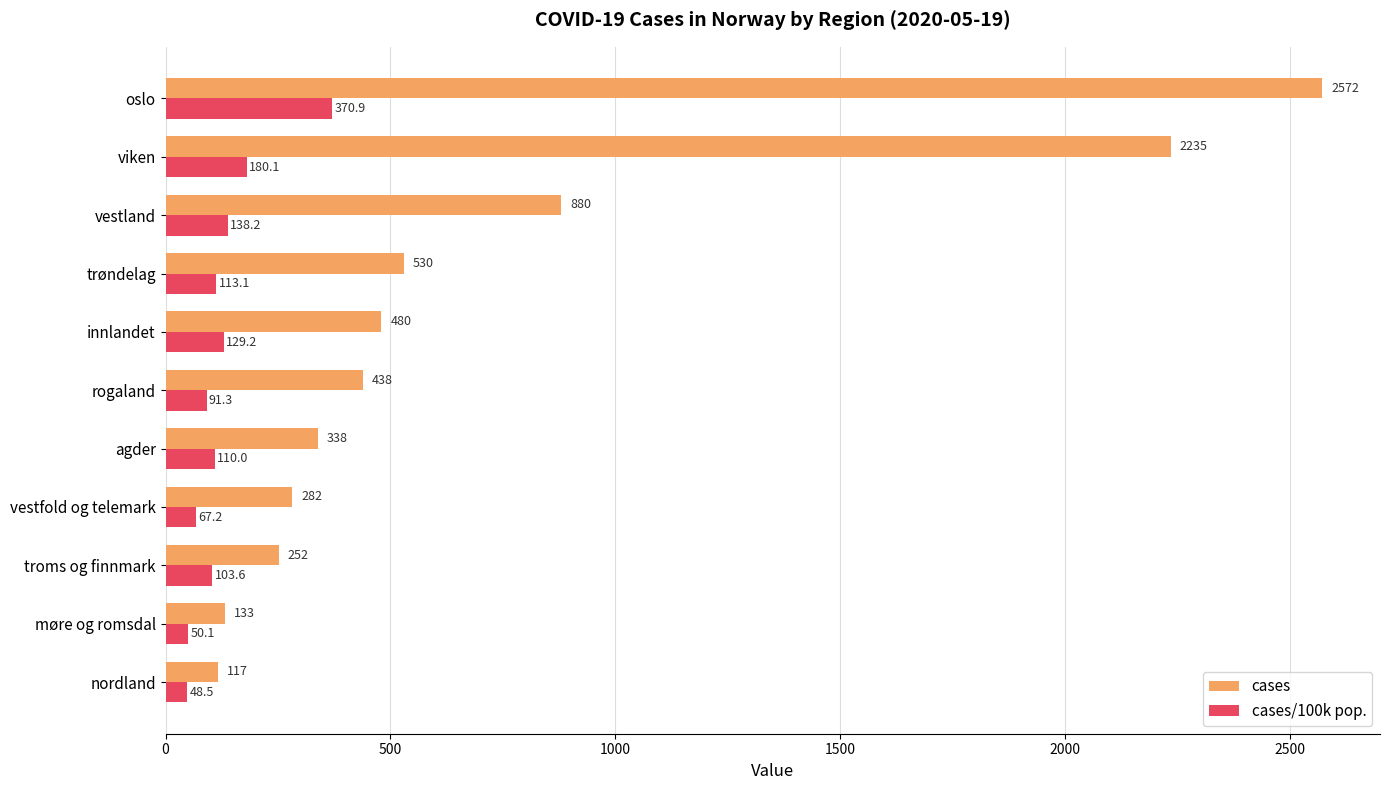

Is it true that cases/100k pop. equals 50.1 at møre og romsdal?

True